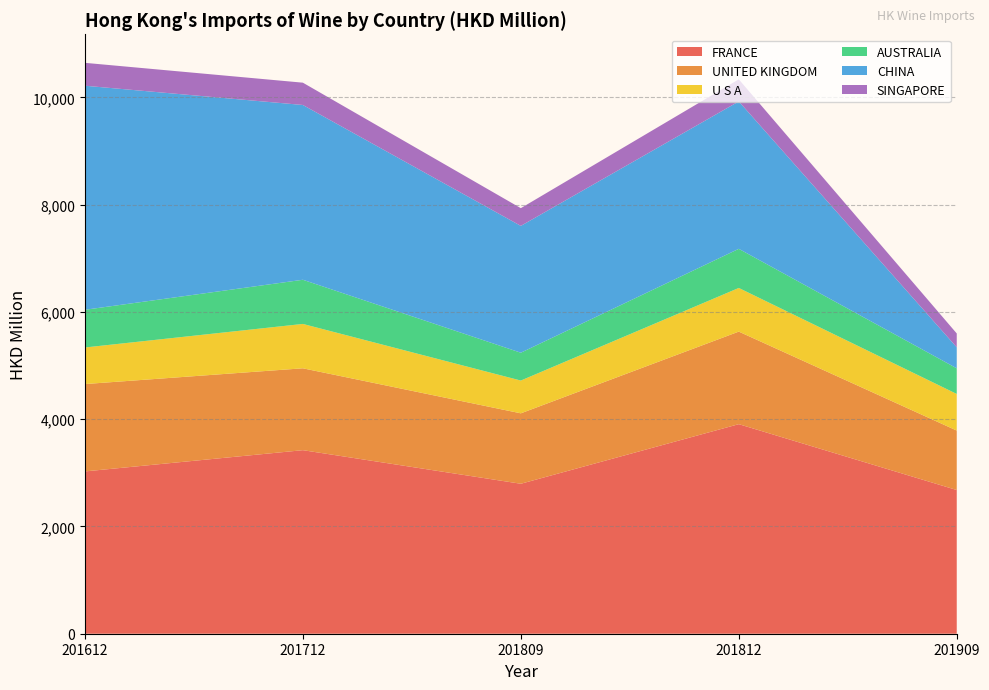

Reading left to right, extract all data points from this chart.

FRANCE: 3026.6	3422.9	2796.6	3907.9	2679.7
UNITED KINGDOM: 1629.2	1526.9	1313.5	1726.0	1108.8
U S A: 682.0	827.3	611.3	814.1	682.6
AUSTRALIA: 703.0	823.7	519.1	729.6	478.1
CHINA: 4178.4	3259.4	2365.1	2749.1	391.9
SINGAPORE: 426.9	416.0	330.5	411.9	258.1